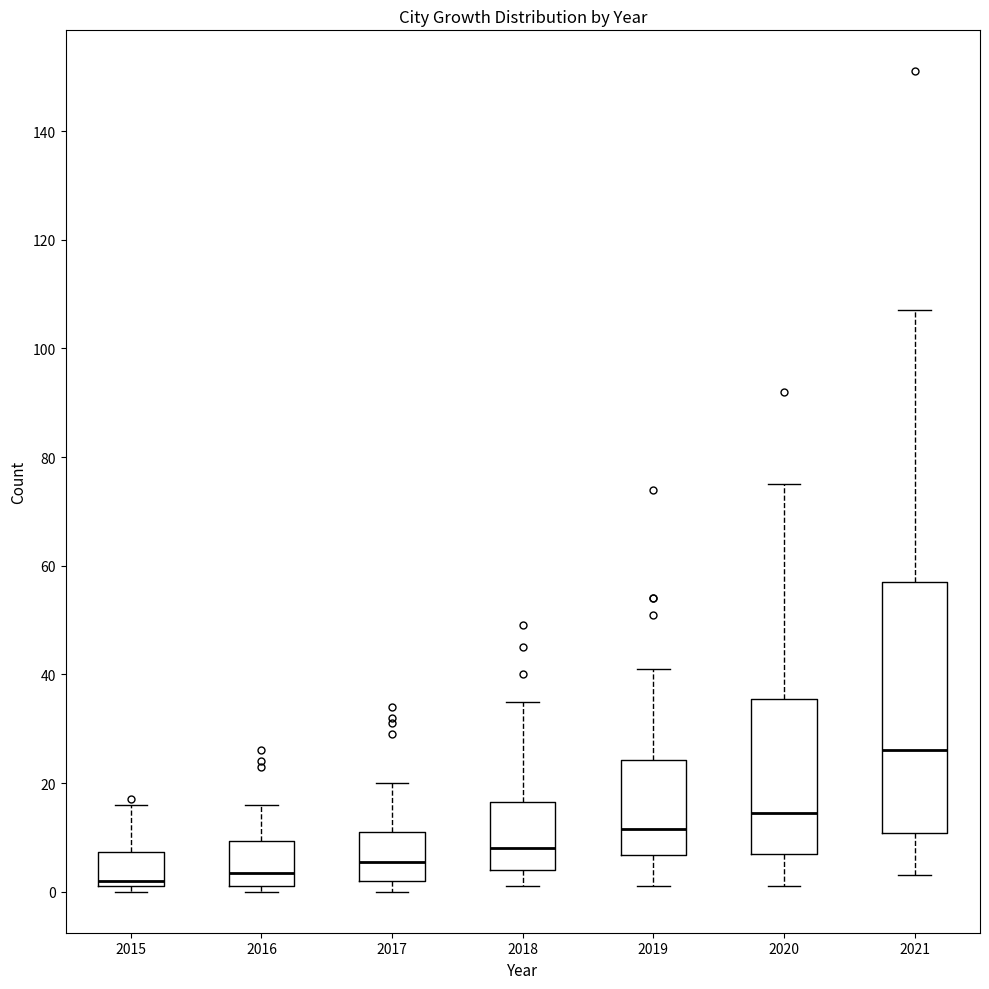

Which box is the tallest, from its lower edge to its upper edge?

2021